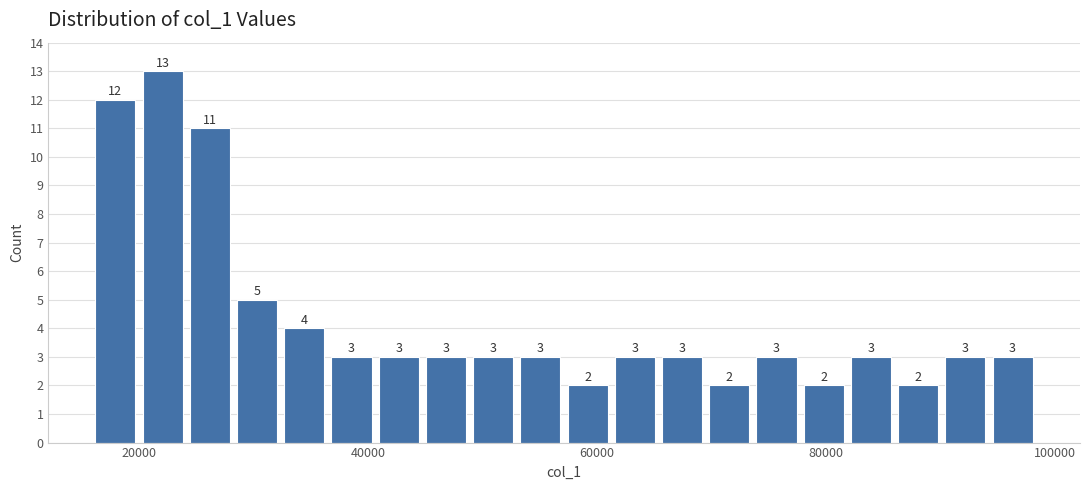

Read against the x-axis, roughly where is the centre of the tallest bar?

22000